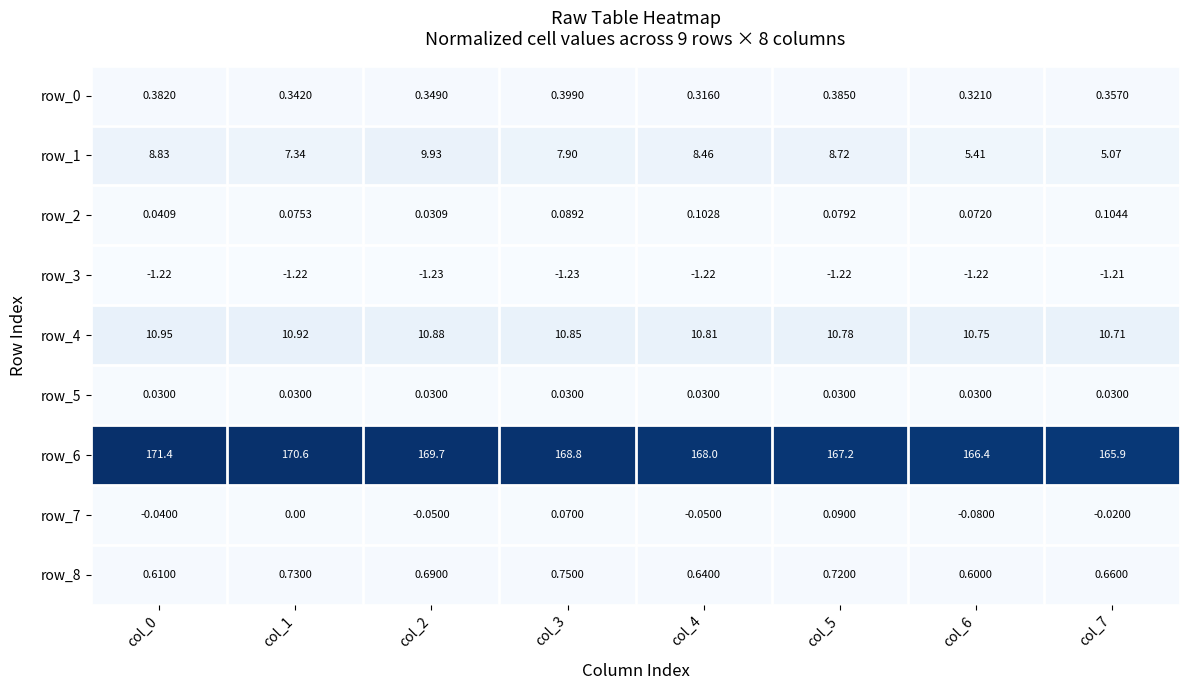

How many values in the row_6 series are below 168?

3